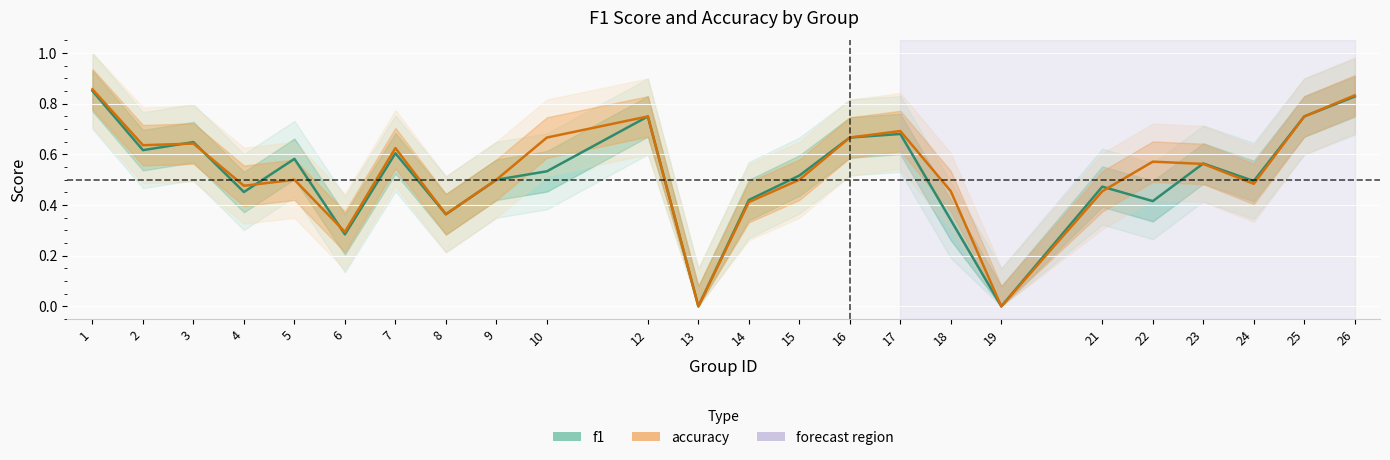

What are all the series names shown in the legend?

f1, accuracy